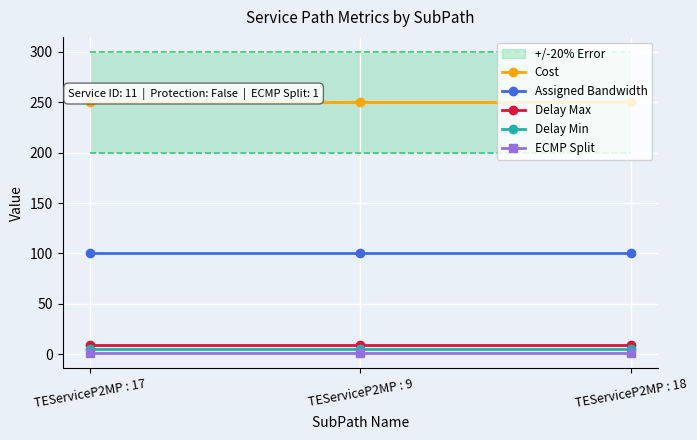

What are all the series names shown in the legend?

Cost, Assigned Bandwidth, Delay Max, Delay Min, ECMP Split